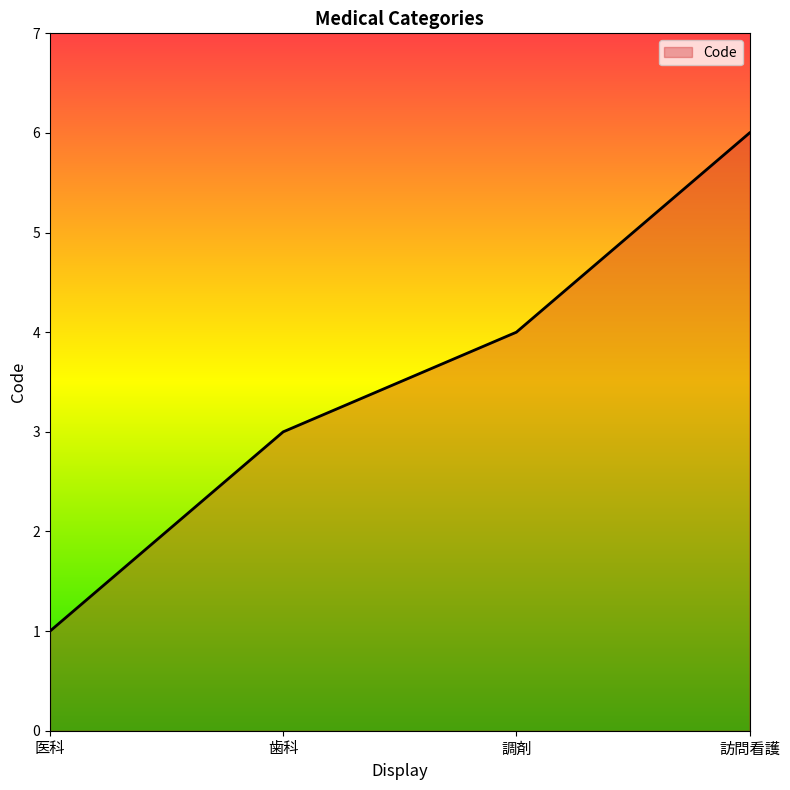

How many lines are shown in the chart?

1